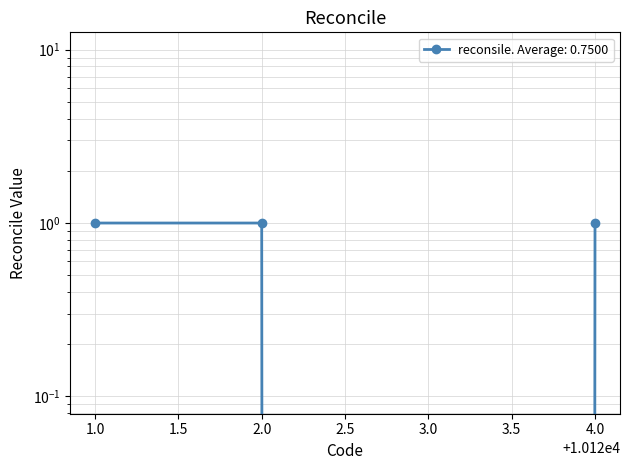

Does the chart display data point markers on the line(s)?

Yes